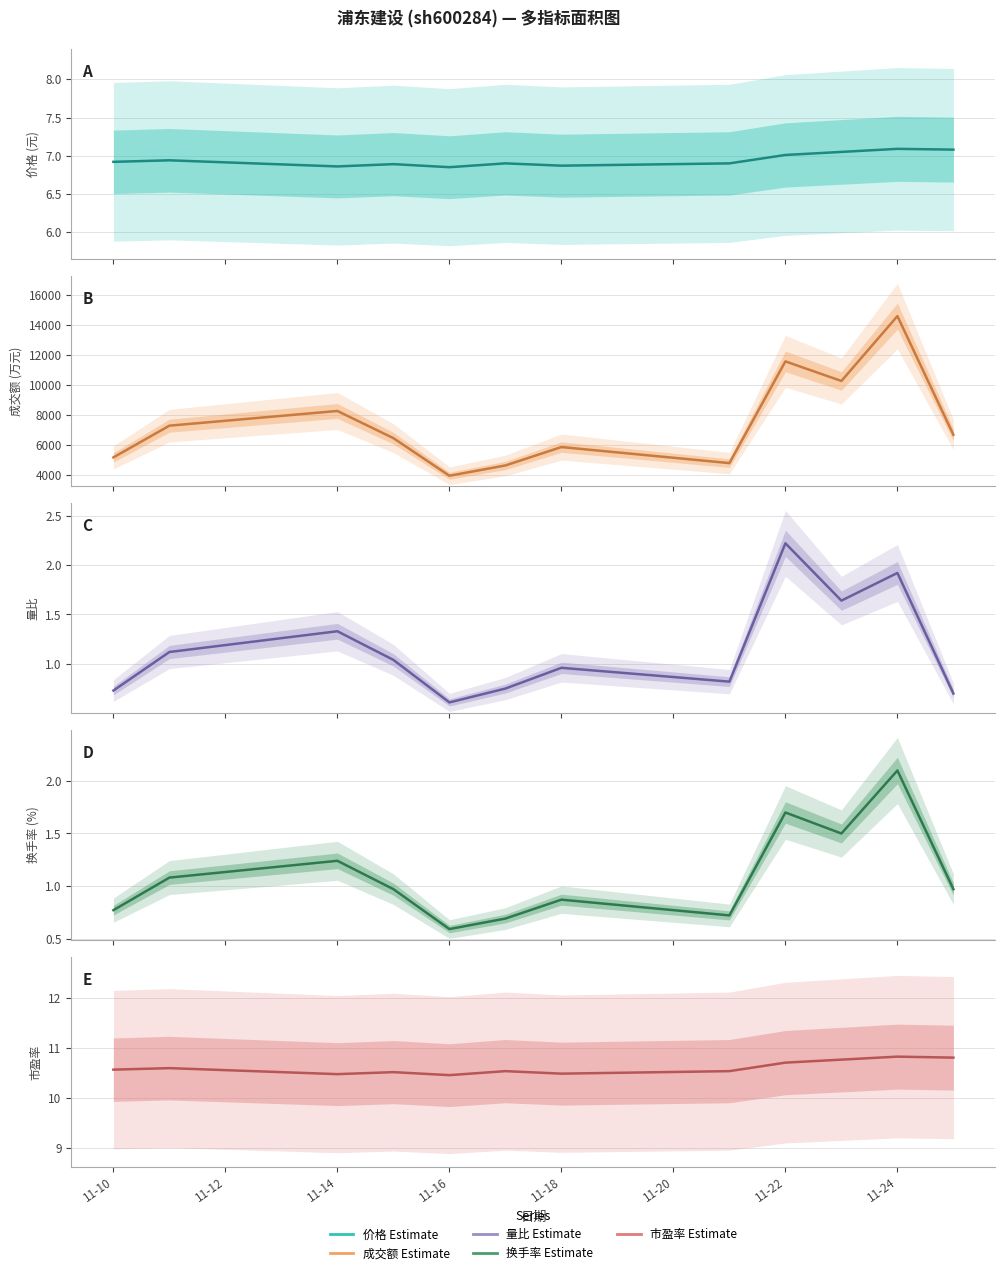

Is the value of 成交额(万元) at 11-14 greater than the value of 市盈率 at 11-12?

Yes